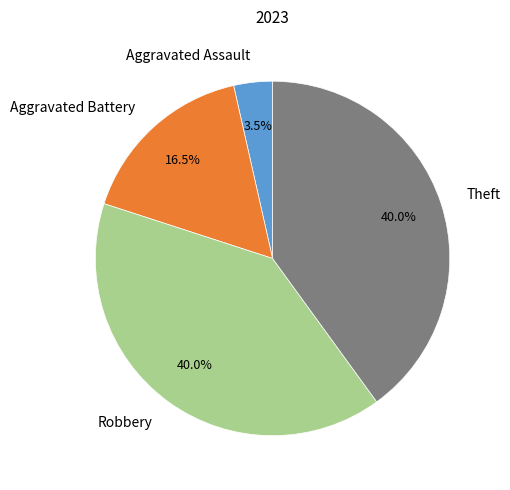

How many segments does this pie chart have?

4